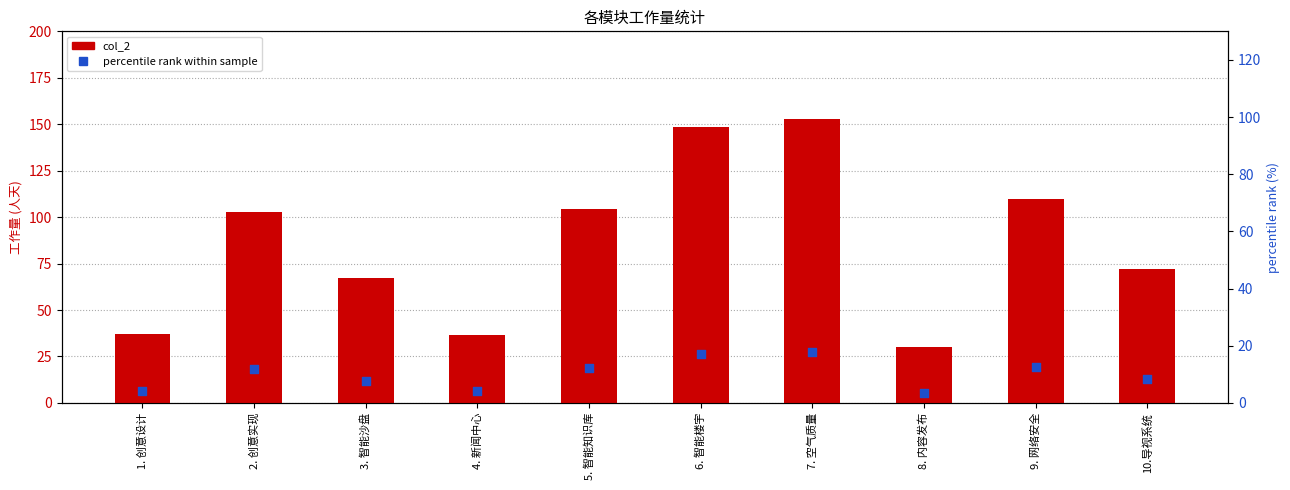

Which series has the largest Y range (max minus min)?

col_2